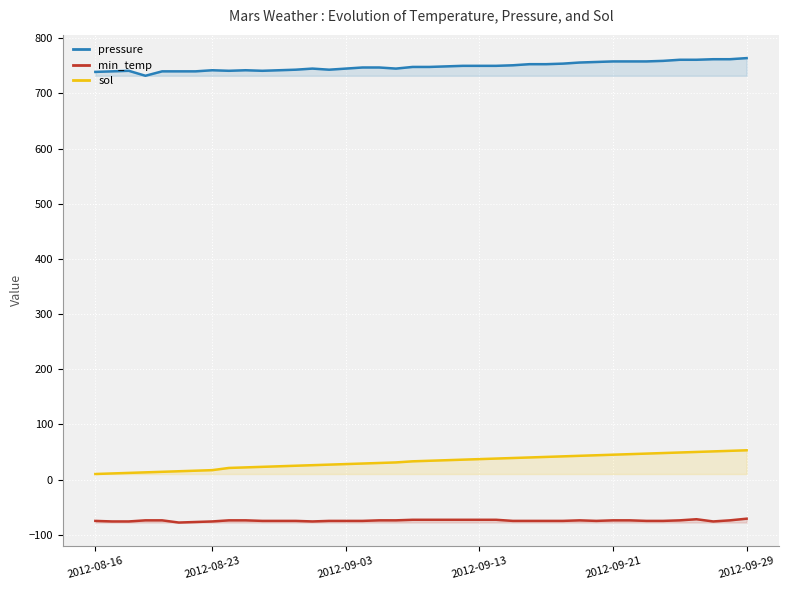

True or false: min_temp and pressure cross at least once.

False